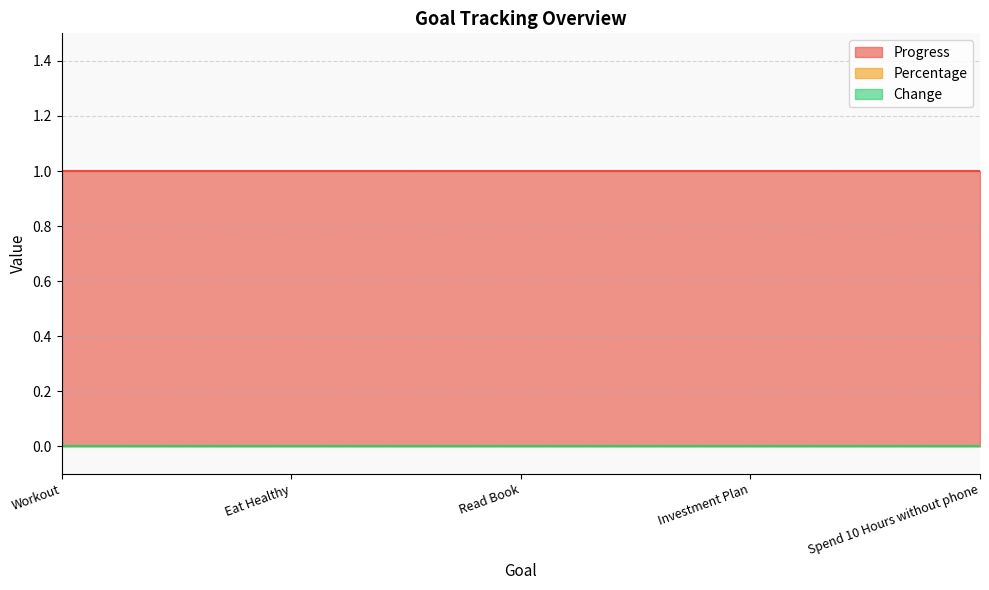

What is the sum of the Progress values at Spend 10 Hours without phone and Investment Plan?

2